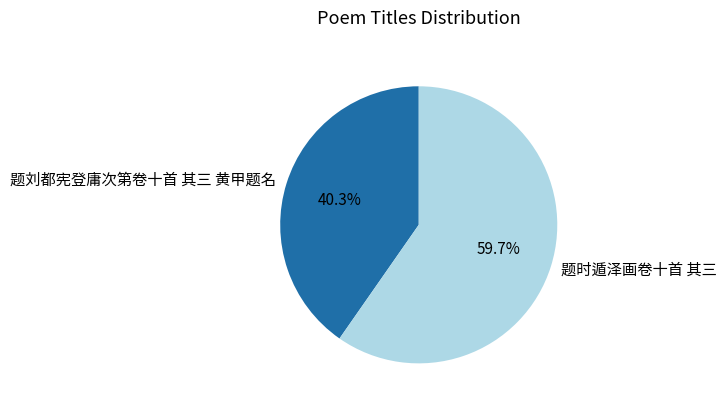

Do 题刘都宪登庸次第卷十首 其三 黄甲题名 and 题时遁泽画卷十首 其三 together represent more than half of the pie?

Yes